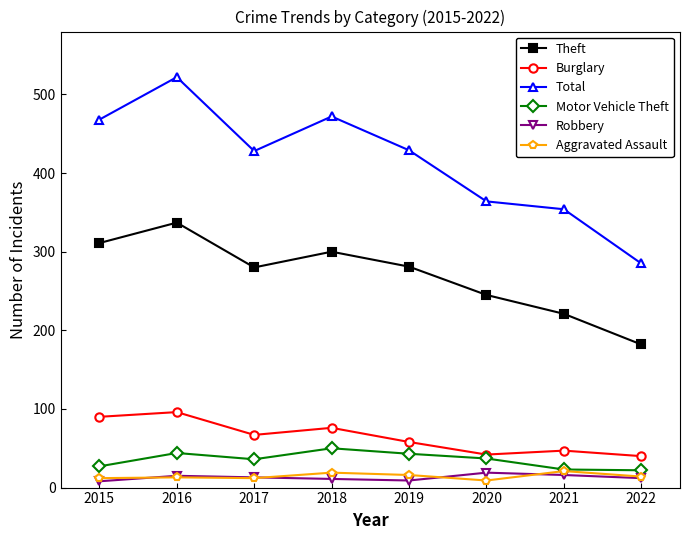

What are all the series names shown in the legend?

Theft, Burglary, Total, Motor Vehicle Theft, Robbery, Aggravated Assault